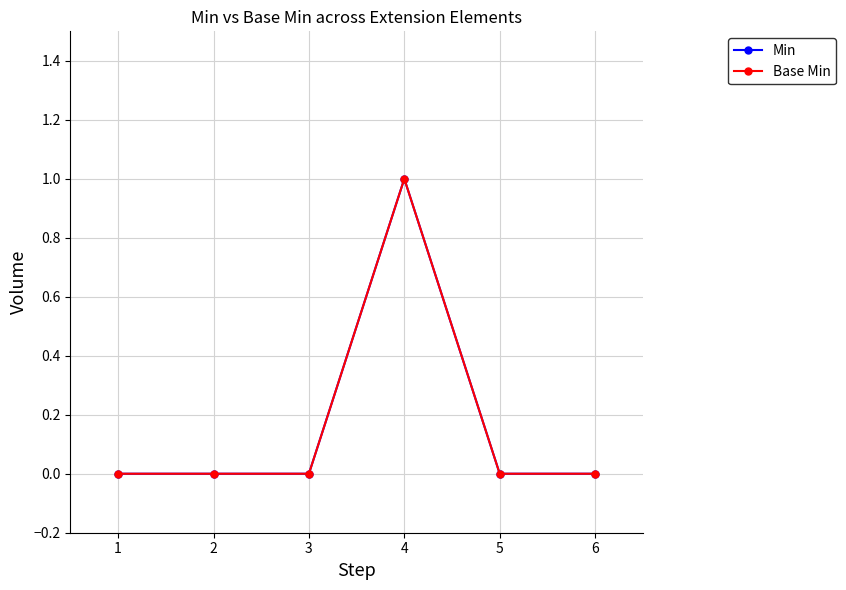

Does the chart have visible grid lines?

Yes